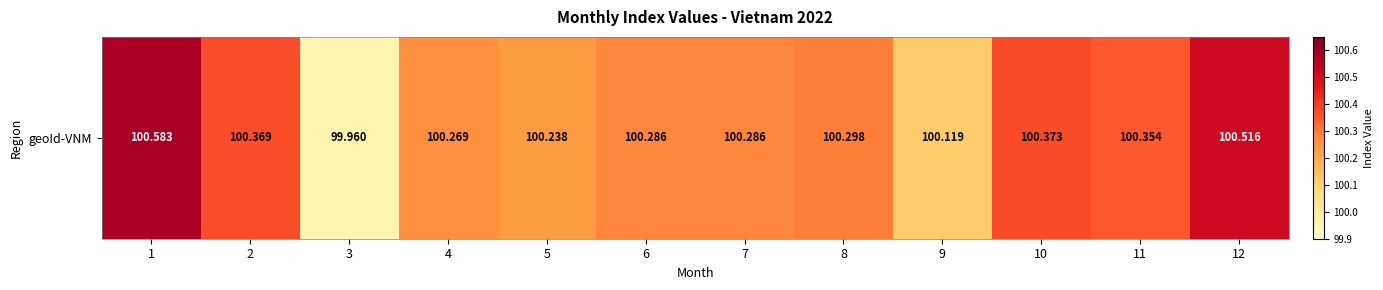

What is the difference between the second highest and minimum values?

0.6